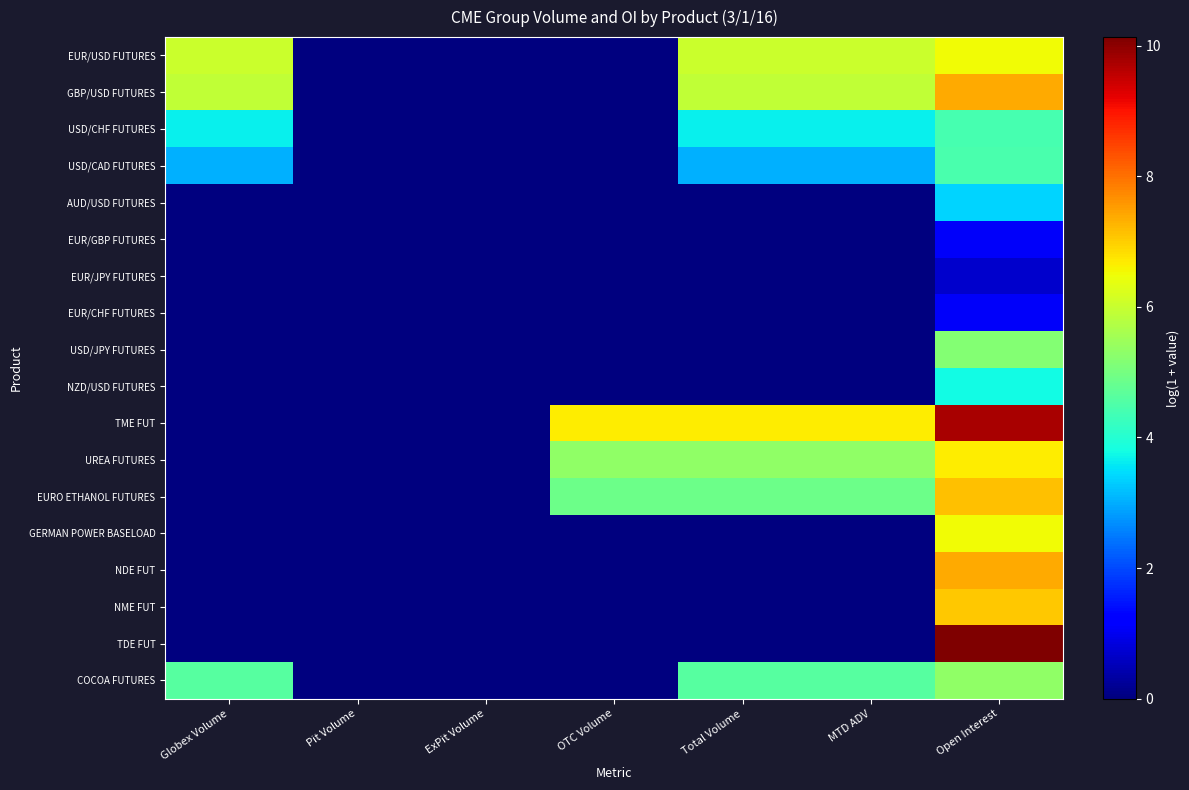

Reading left to right, extract all data points from this chart.

EUR/USD FUTURES: Globex Volume=6.1	Pit Volume=0.0	ExPit Volume=0.0	OTC Volume=0.0	Total Volume=6.1	MTD ADV=6.1	Open Interest=6.5
GBP/USD FUTURES: Globex Volume=5.9	Pit Volume=0.0	ExPit Volume=0.0	OTC Volume=0.0	Total Volume=5.9	MTD ADV=5.9	Open Interest=7.4
USD/CHF FUTURES: Globex Volume=3.7	Pit Volume=0.0	ExPit Volume=0.0	OTC Volume=0.0	Total Volume=3.7	MTD ADV=3.7	Open Interest=4.4
USD/CAD FUTURES: Globex Volume=3.0	Pit Volume=0.0	ExPit Volume=0.0	OTC Volume=0.0	Total Volume=3.0	MTD ADV=3.0	Open Interest=4.5
AUD/USD FUTURES: Globex Volume=0.0	Pit Volume=0.0	ExPit Volume=0.0	OTC Volume=0.0	Total Volume=0.0	MTD ADV=0.0	Open Interest=3.4
EUR/GBP FUTURES: Globex Volume=0.0	Pit Volume=0.0	ExPit Volume=0.0	OTC Volume=0.0	Total Volume=0.0	MTD ADV=0.0	Open Interest=1.1
EUR/JPY FUTURES: Globex Volume=0.0	Pit Volume=0.0	ExPit Volume=0.0	OTC Volume=0.0	Total Volume=0.0	MTD ADV=0.0	Open Interest=0.7
EUR/CHF FUTURES: Globex Volume=0.0	Pit Volume=0.0	ExPit Volume=0.0	OTC Volume=0.0	Total Volume=0.0	MTD ADV=0.0	Open Interest=1.1
USD/JPY FUTURES: Globex Volume=0.0	Pit Volume=0.0	ExPit Volume=0.0	OTC Volume=0.0	Total Volume=0.0	MTD ADV=0.0	Open Interest=5.2
NZD/USD FUTURES: Globex Volume=0.0	Pit Volume=0.0	ExPit Volume=0.0	OTC Volume=0.0	Total Volume=0.0	MTD ADV=0.0	Open Interest=3.8
TME FUT: Globex Volume=0.0	Pit Volume=0.0	ExPit Volume=0.0	OTC Volume=6.7	Total Volume=6.7	MTD ADV=6.7	Open Interest=9.8
UREA FUTURES: Globex Volume=0.0	Pit Volume=0.0	ExPit Volume=0.0	OTC Volume=5.3	Total Volume=5.3	MTD ADV=5.3	Open Interest=6.7
EURO ETHANOL FUTURES: Globex Volume=0.0	Pit Volume=0.0	ExPit Volume=0.0	OTC Volume=4.9	Total Volume=4.9	MTD ADV=4.9	Open Interest=7.1
GERMAN POWER BASELOAD: Globex Volume=0.0	Pit Volume=0.0	ExPit Volume=0.0	OTC Volume=0.0	Total Volume=0.0	MTD ADV=0.0	Open Interest=6.5
NDE FUT: Globex Volume=0.0	Pit Volume=0.0	ExPit Volume=0.0	OTC Volume=0.0	Total Volume=0.0	MTD ADV=0.0	Open Interest=7.4
NME FUT: Globex Volume=0.0	Pit Volume=0.0	ExPit Volume=0.0	OTC Volume=0.0	Total Volume=0.0	MTD ADV=0.0	Open Interest=7.0
TDE FUT: Globex Volume=0.0	Pit Volume=0.0	ExPit Volume=0.0	OTC Volume=0.0	Total Volume=0.0	MTD ADV=0.0	Open Interest=10.1
COCOA FUTURES: Globex Volume=4.6	Pit Volume=0.0	ExPit Volume=0.0	OTC Volume=0.0	Total Volume=4.6	MTD ADV=4.6	Open Interest=5.3